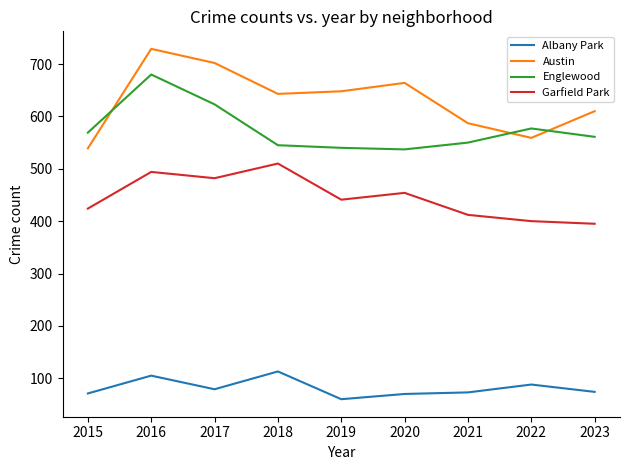

Rank the series by their maximum value, from lowest to highest.

Albany Park, Garfield Park, Englewood, Austin